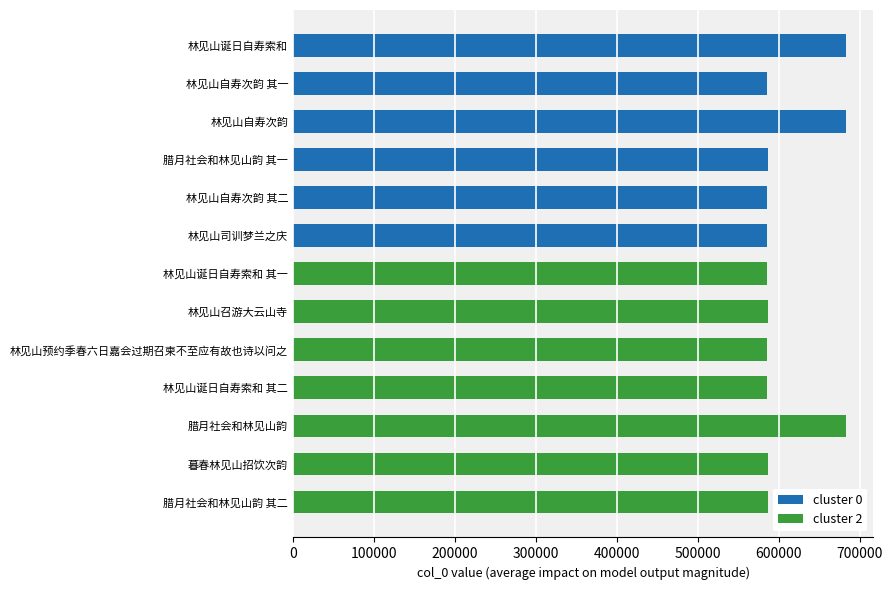

True or false: cluster 0 has a value of 0 at 林见山诞日自寿索和 其二.

True